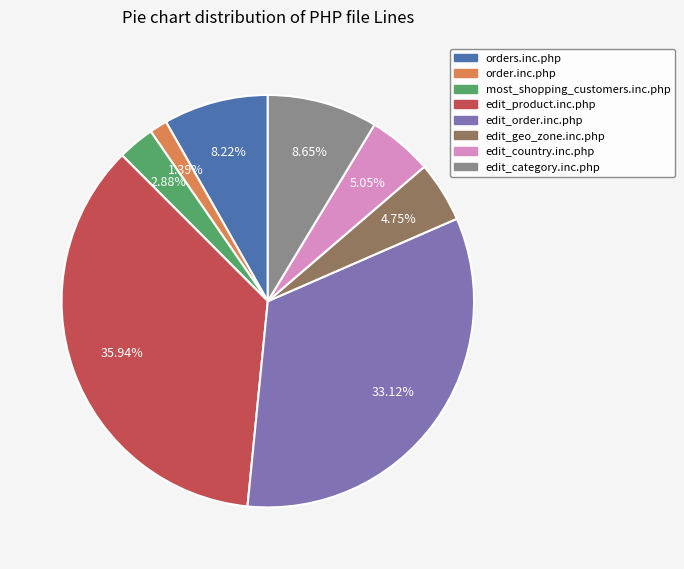

To the nearest percent, what is the difference between the edit_order.inc.php and edit_geo_zone.inc.php slice percentages?

28%